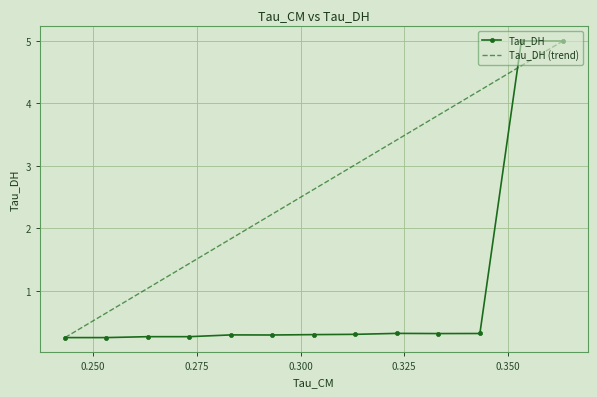

What is the maximum value for Tau_DH?

5.0